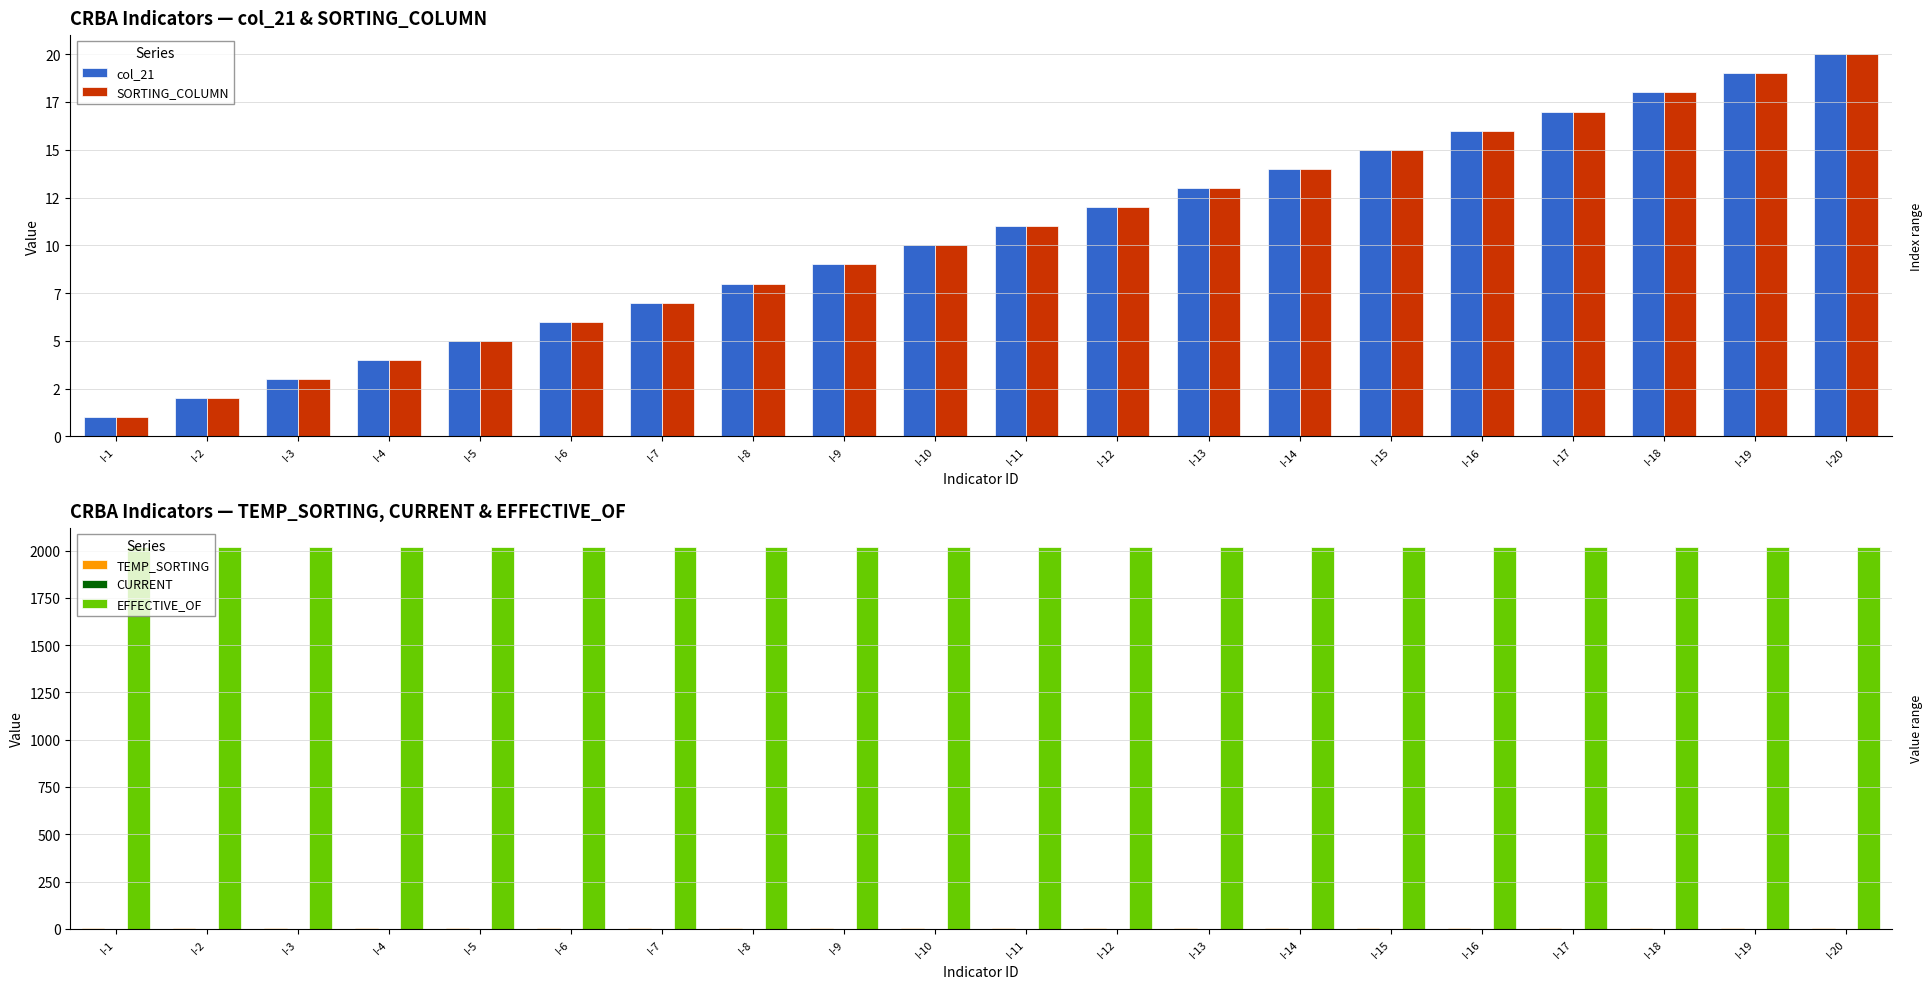

How many bars are there in each group?

5